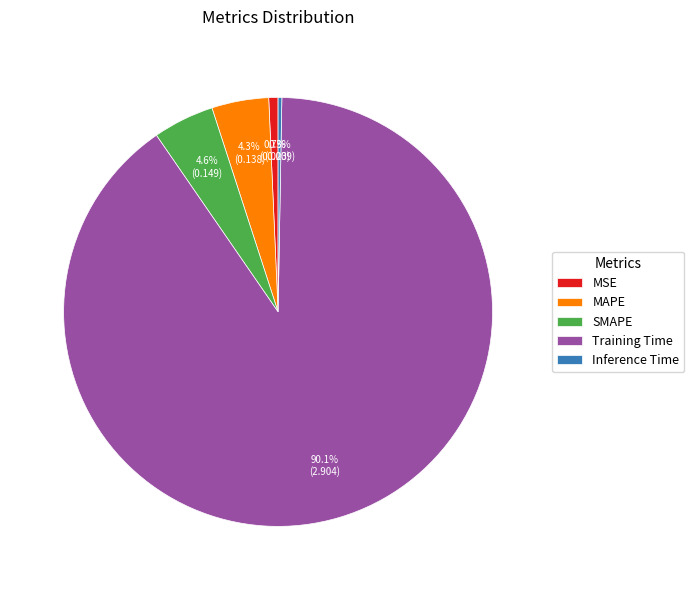

Which has a higher value, SMAPE or MSE?

SMAPE